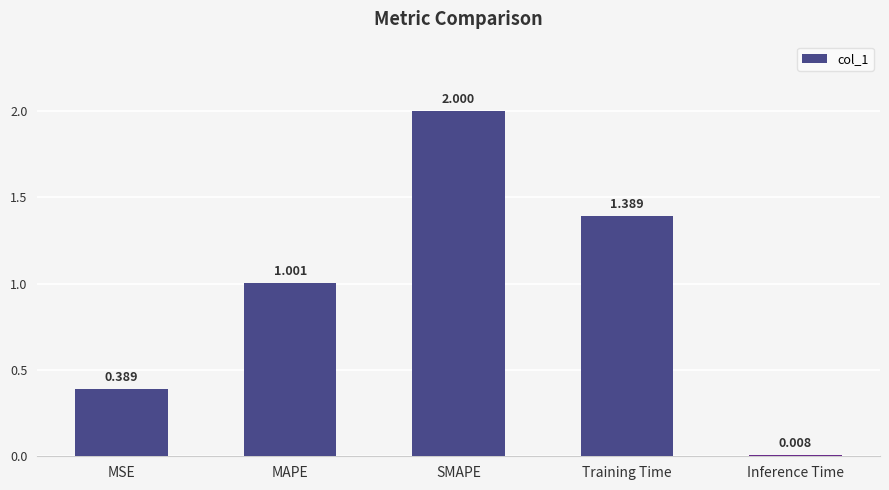

List the labels in order of value, smallest first.

Inference Time, MSE, MAPE, Training Time, SMAPE